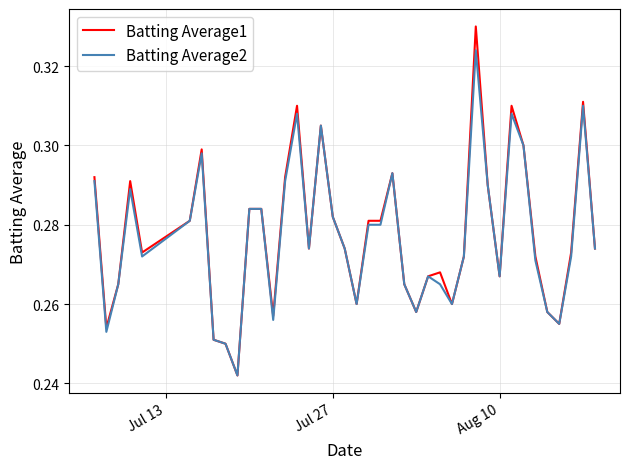

Rank the series by their maximum value, from lowest to highest.

Batting Average2, Batting Average1